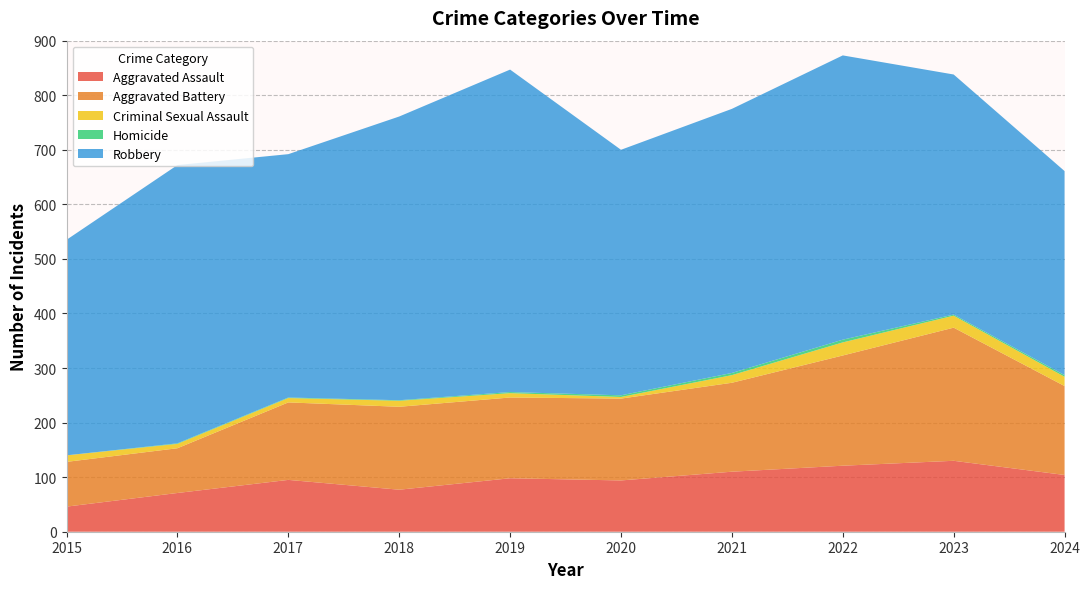

Reading right to left, what are all the values shown in this chart?

Aggravated Assault: 2024=104	2023=130	2022=121	2021=110	2020=94	2019=98	2018=77	2017=95	2016=71	2015=46
Aggravated Battery: 2024=163	2023=244	2022=202	2021=163	2020=150	2019=148	2018=152	2017=142	2016=82	2015=82
Criminal Sexual Assault: 2024=17	2023=22	2022=24	2021=14	2020=3	2019=8	2018=11	2017=8	2016=8	2015=12
Homicide: 2024=3	2023=2	2022=5	2021=4	2020=3	2019=2	2018=1	2017=1	2016=1	2015=0
Robbery: 2024=374	2023=440	2022=521	2021=484	2020=450	2019=591	2018=520	2017=446	2016=510	2015=395